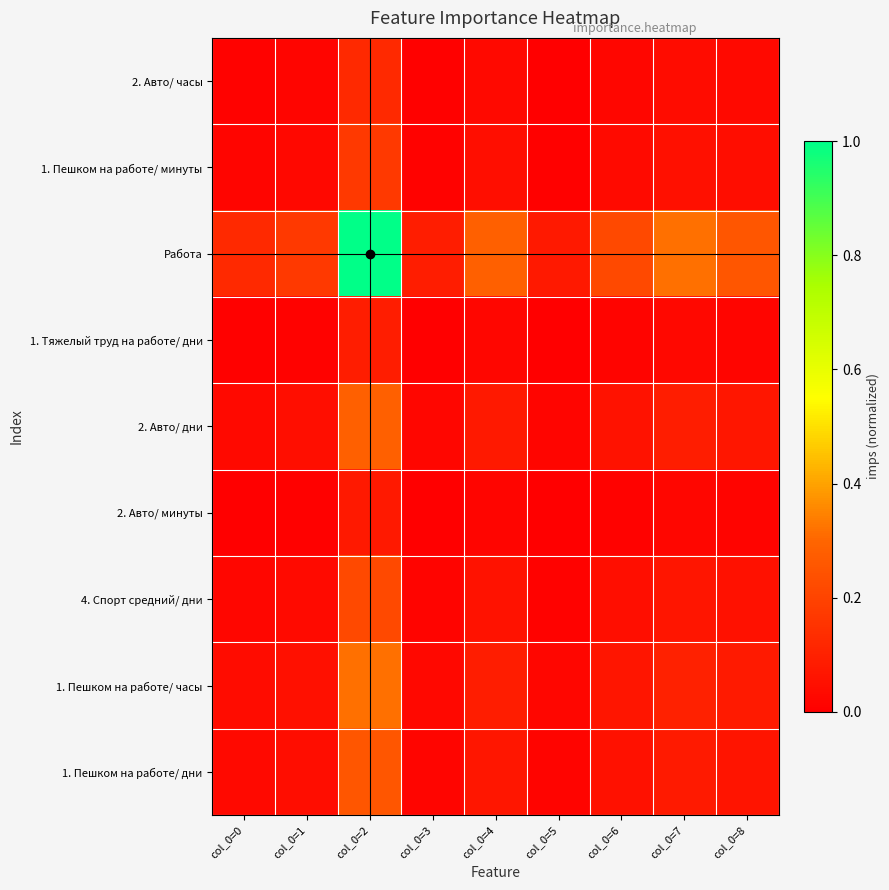

At col_0=7, list the series in order from largest to smallest.

Работа, 1. Пешком на работе/ часы, 2. Авто/ дни, 1. Пешком на работе/ дни, 4. Спорт средний/ дни, 1. Пешком на работе/ минуты, 2. Авто/ часы, 1. Тяжелый труд на работе/ дни, 2. Авто/ минуты